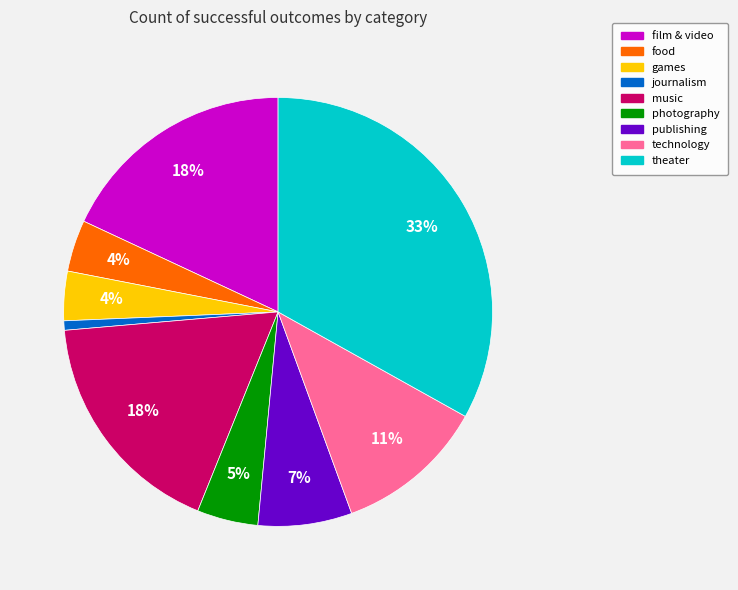

To the nearest percent, what percentage of the pie is technology?

11%